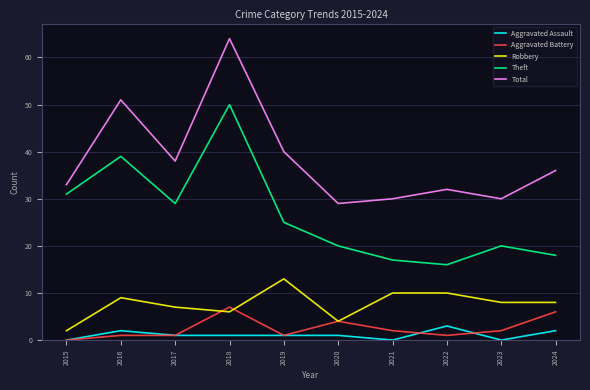

True or false: Aggravated Assault and Theft intersect in this chart.

False